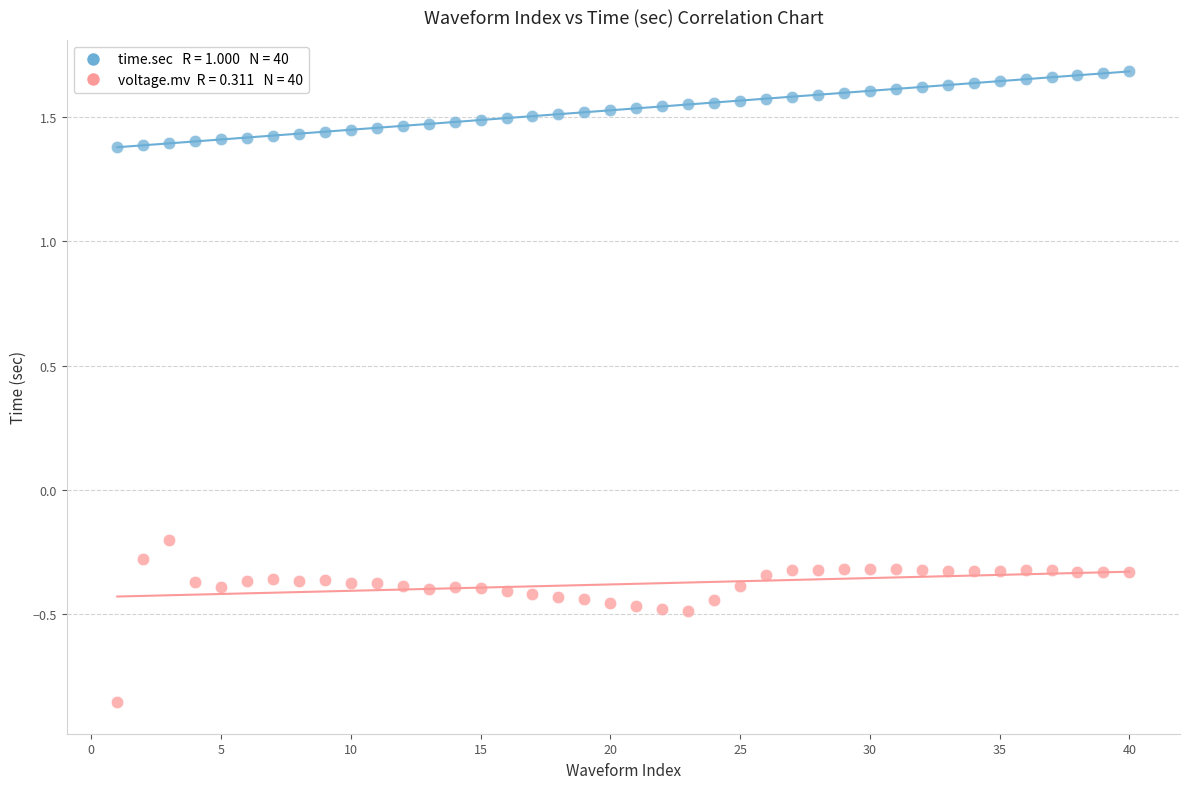

Across all data points, what is the range of Y values (max minus min)?

2.5